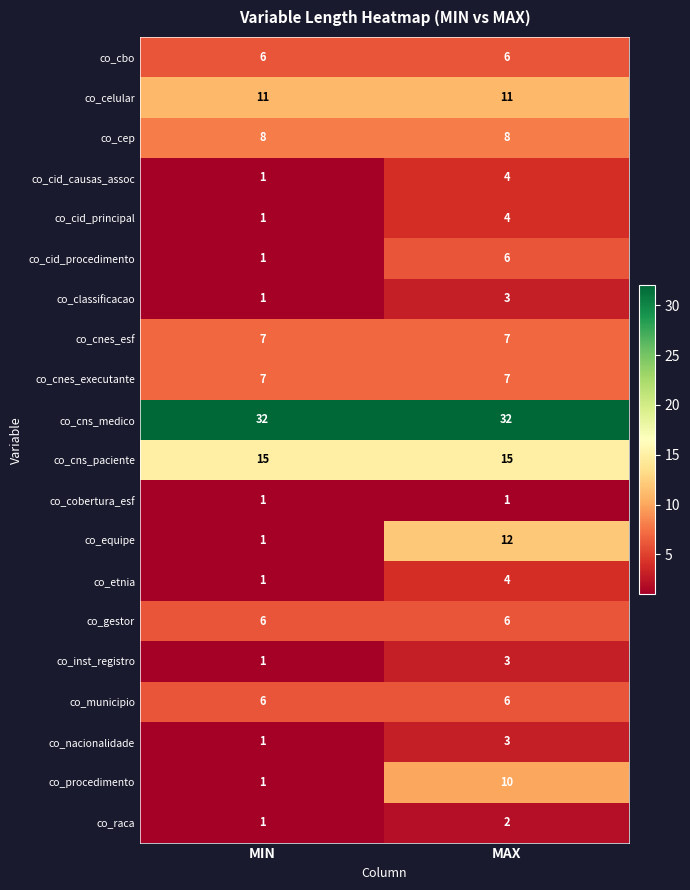

Where is co_raca nearest to the value 1?

MIN